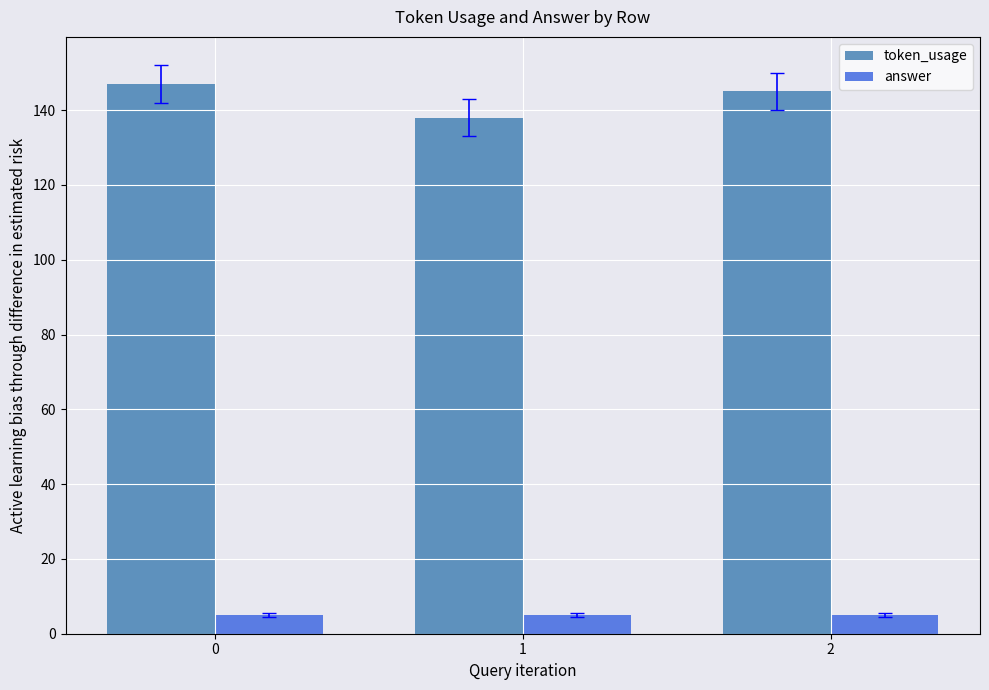

Read the token_usage value at 2.

145